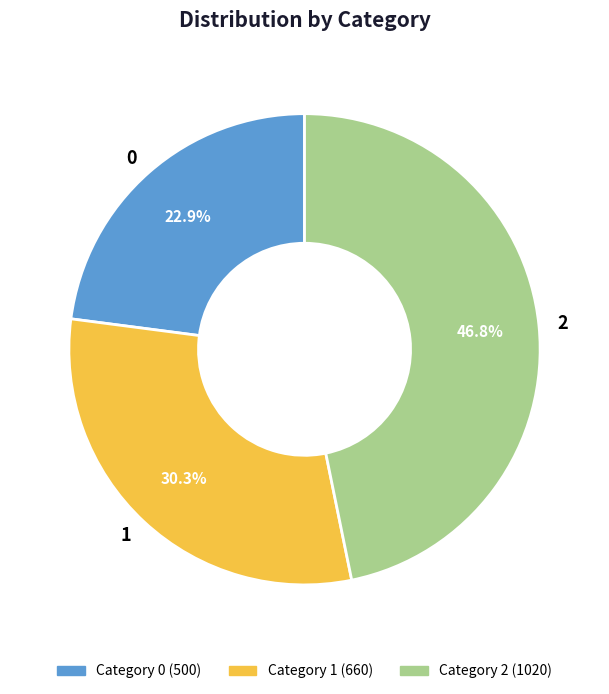

What is the total percentage of 0 and 1?

53.2%